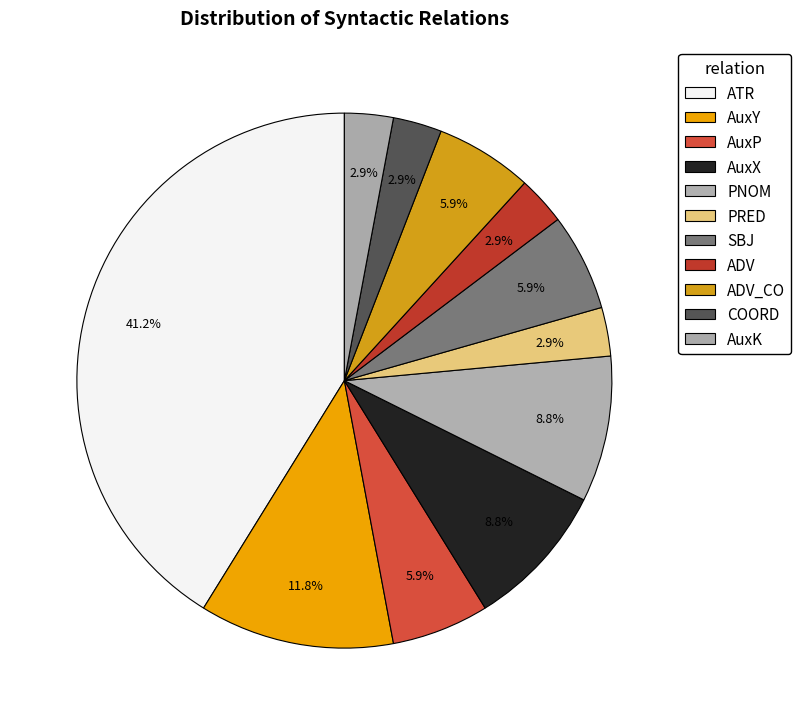

How many segments does this pie chart have?

11